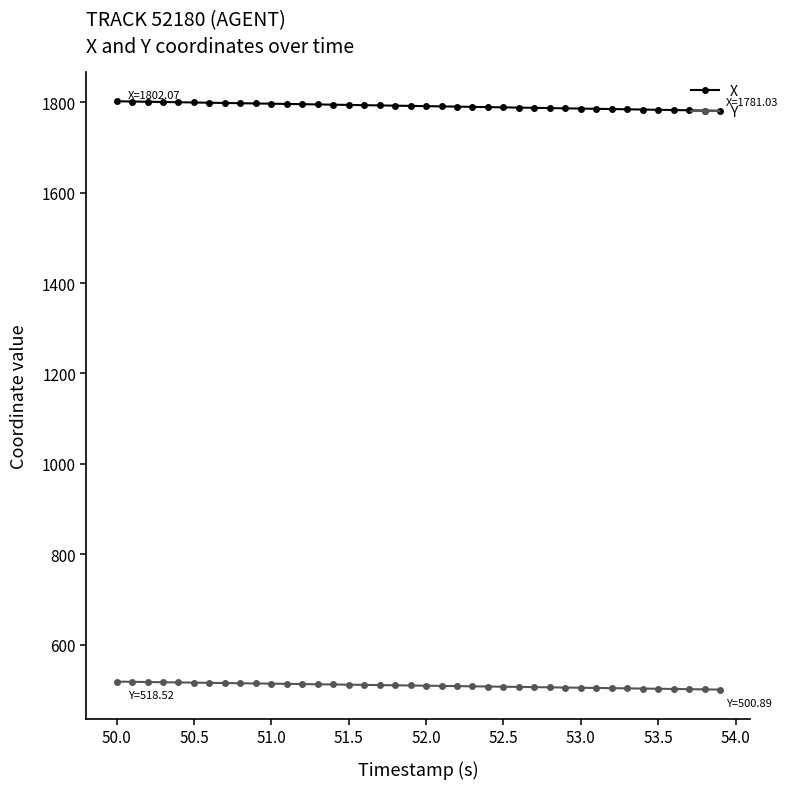

True or false: X and Y intersect in this chart.

False